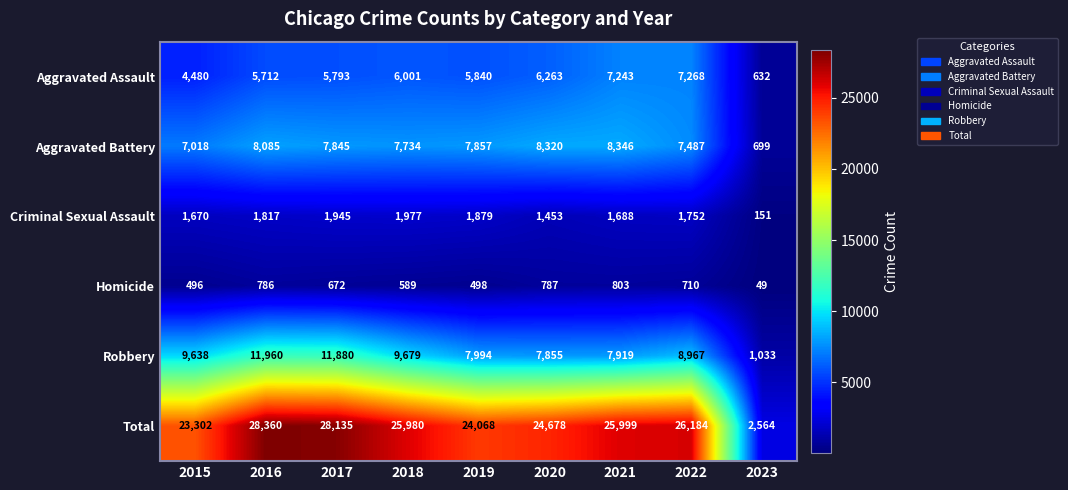

What is the smallest value displayed?

49